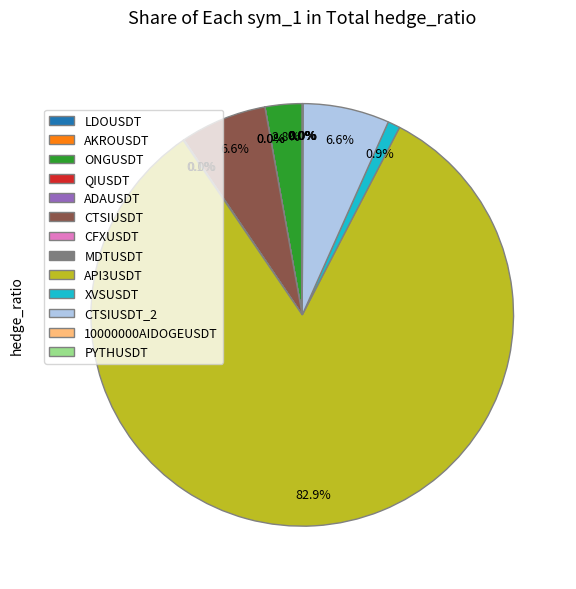

Approximately how many times larger is the value at XVSUSDT compared to ONGUSDT?

0.3